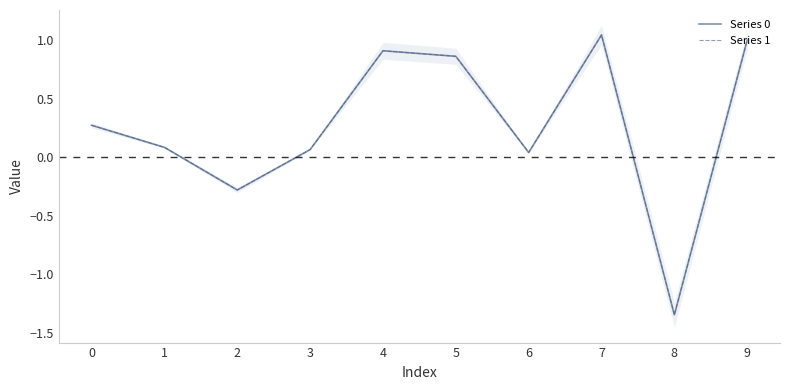

Which category has the highest value in the Series 1 series?

7